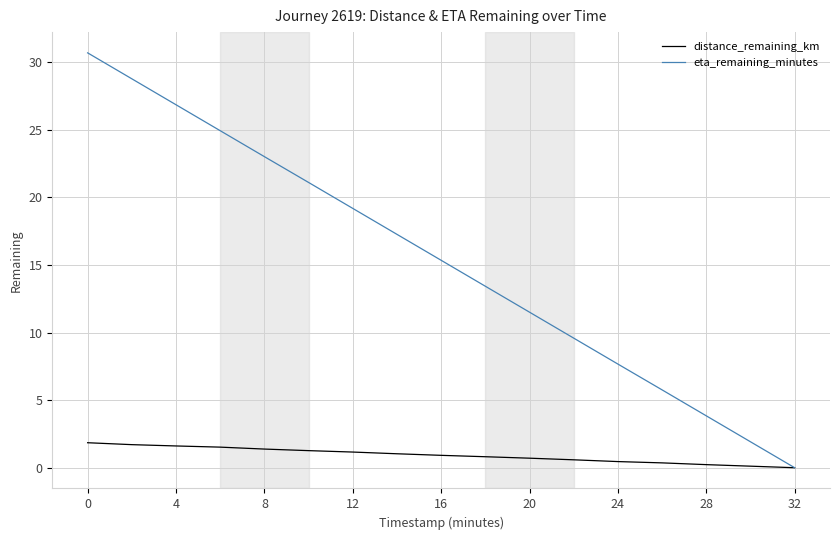

Which series has the largest range (max minus min)?

eta_remaining_minutes